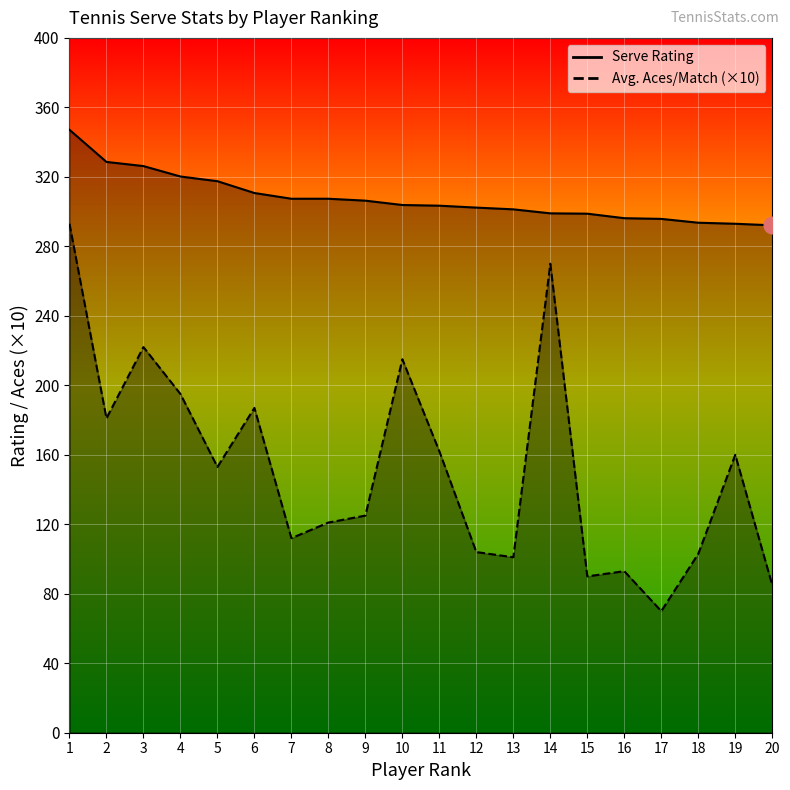

How many values in the Serve Rating series are below 303?

9